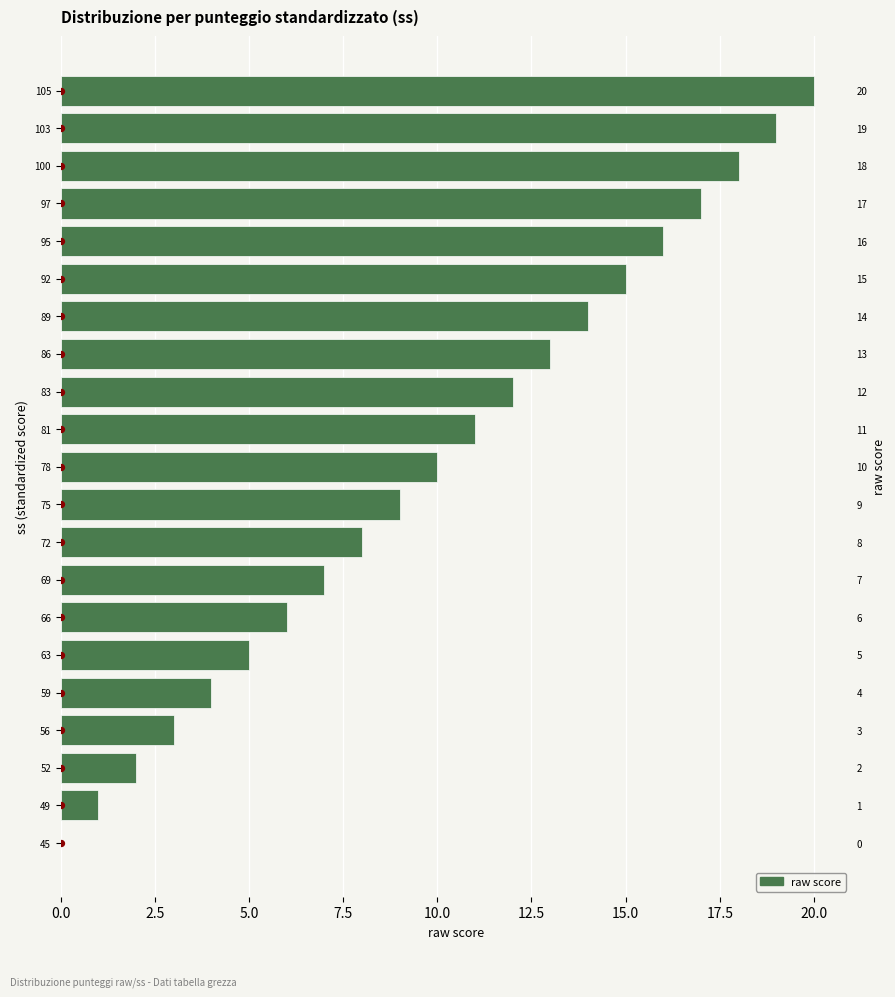

Which has a higher value, 49 or 75?

75